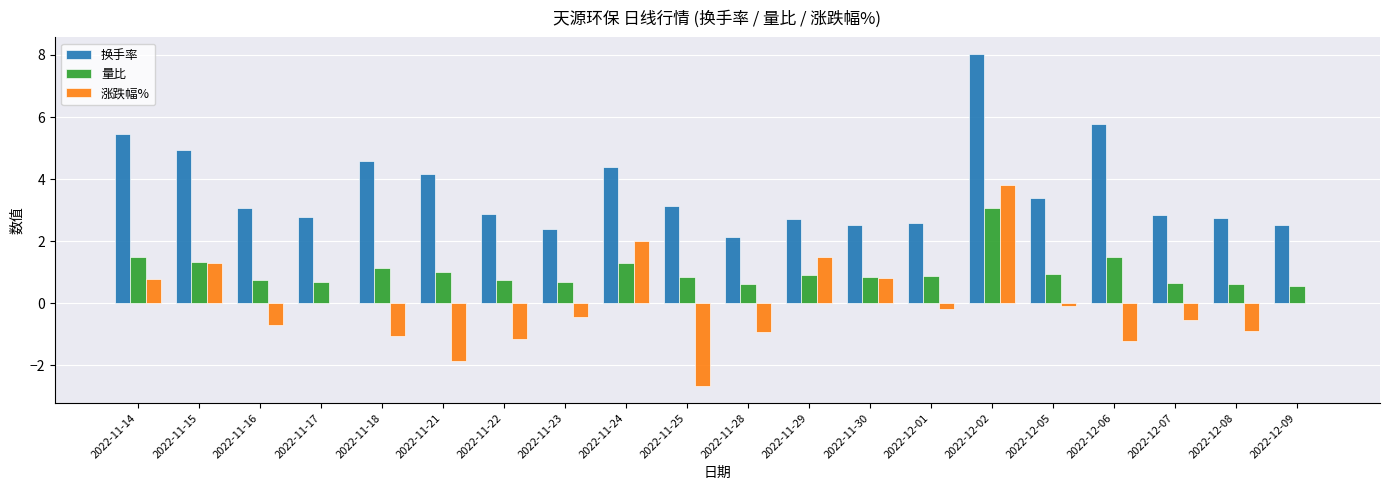

What is the spread (max minus min) of values at 2022-11-21?

6.0